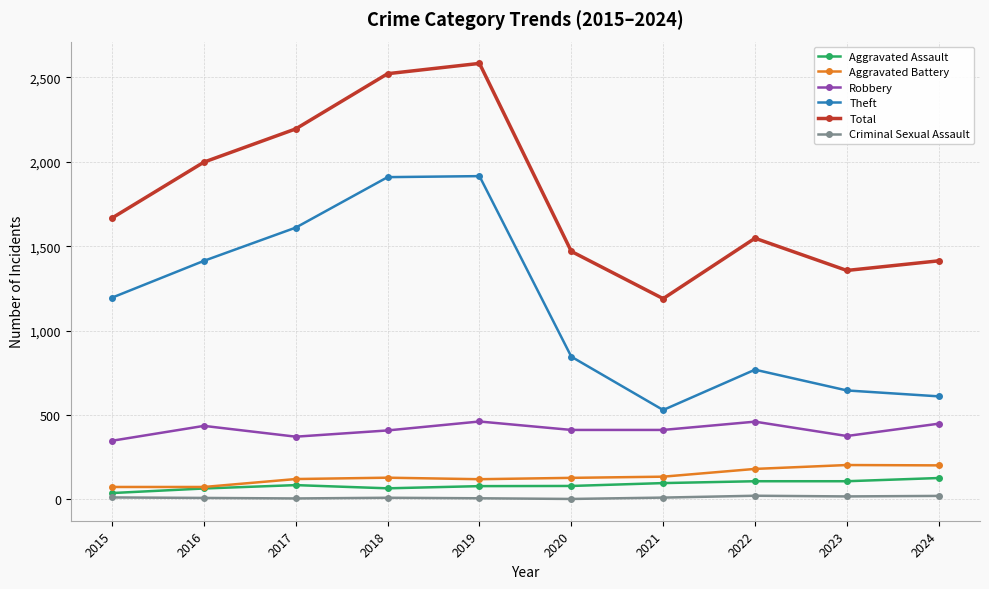

How many interior local peaks does the Total series have?

2